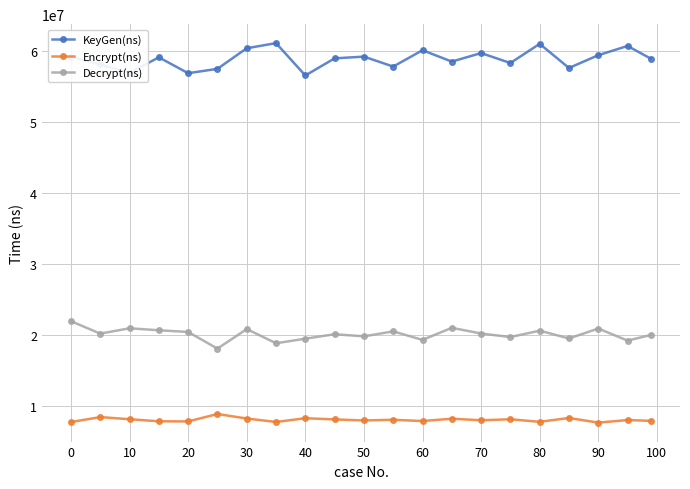

Does the chart have visible grid lines?

Yes